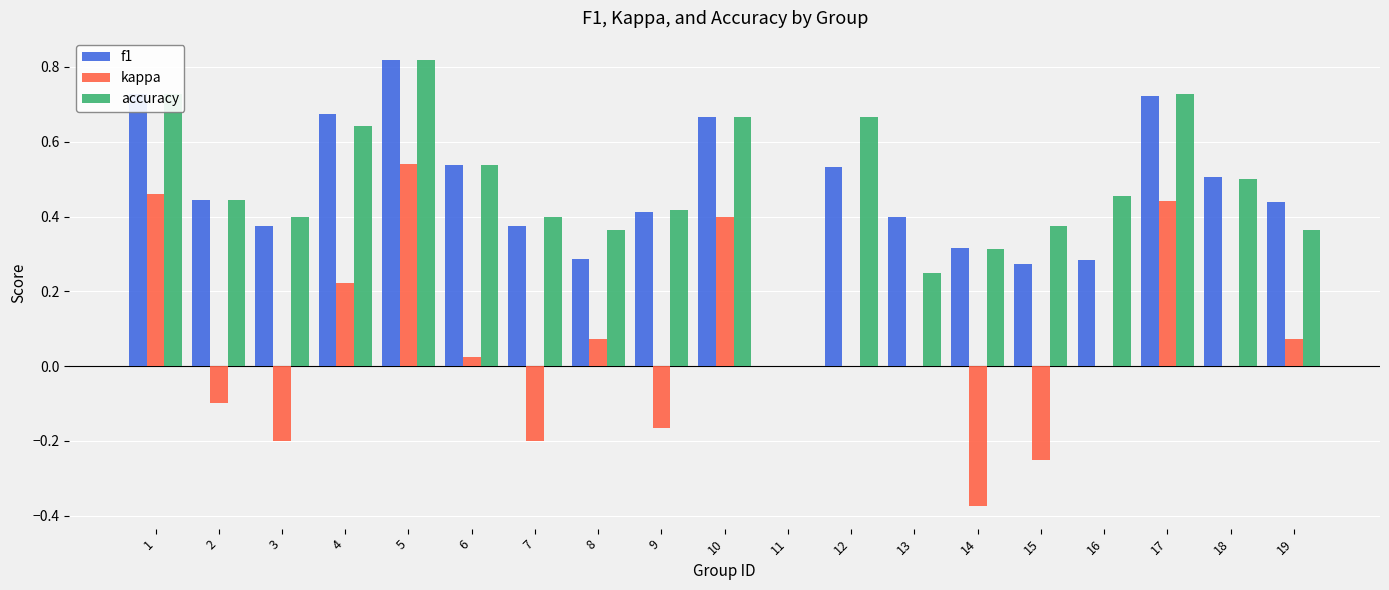

Is it true that f1 equals 0.1 at 3?

False